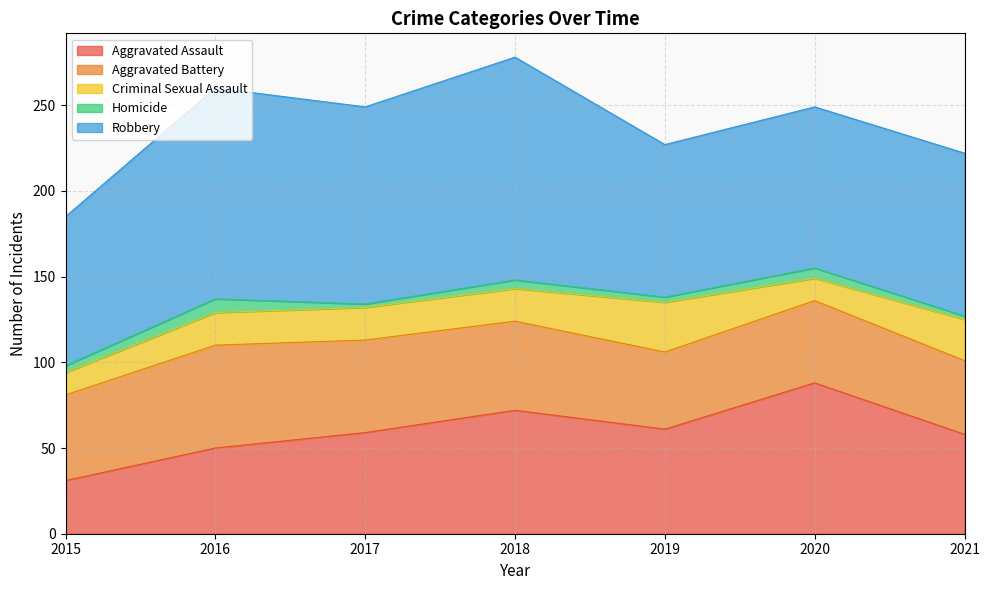

What is the difference between the maximum and minimum values in the Robbery series?

43